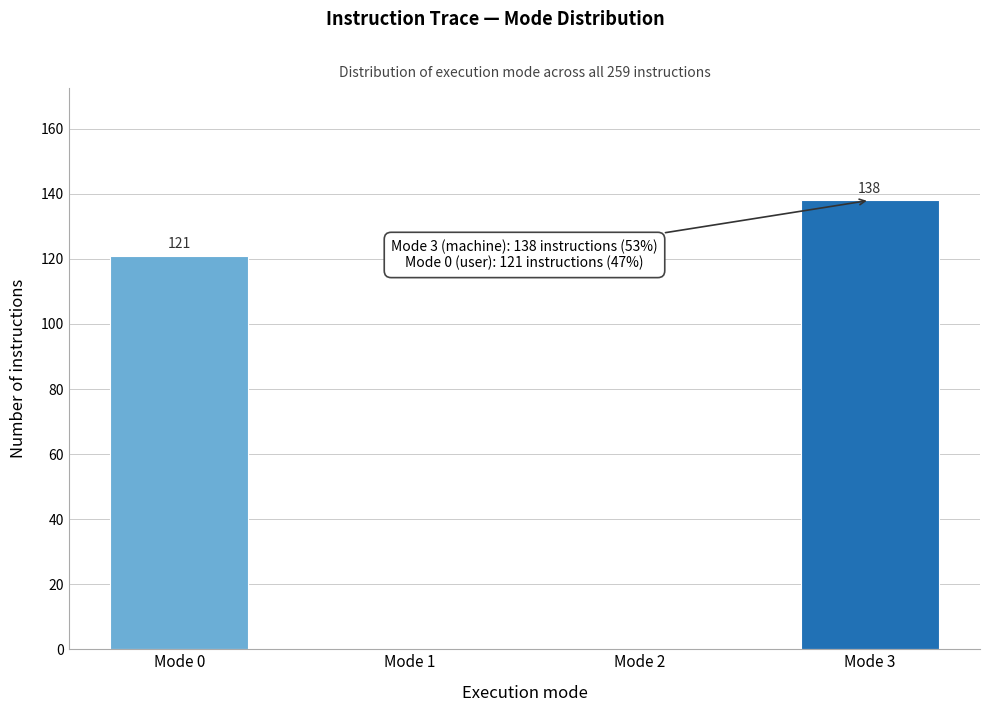

Reading right to left, transcribe all the data shown in this chart.

Mode 3=138	Mode 2=0	Mode 1=0	Mode 0=121